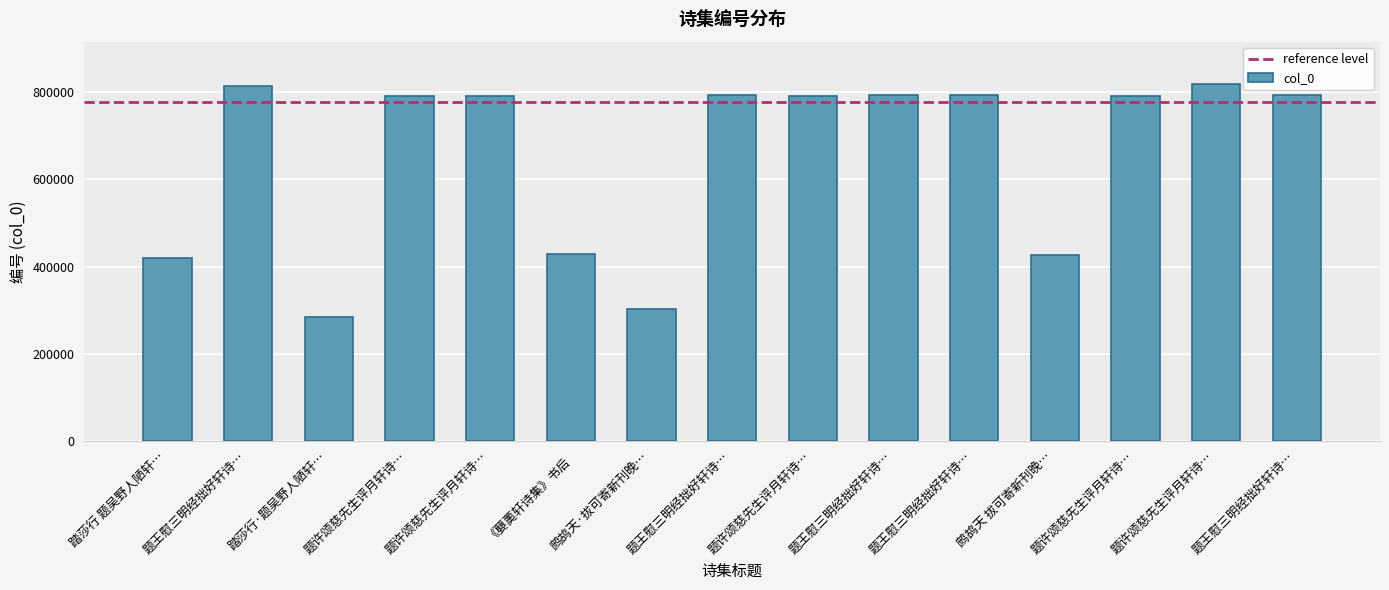

Does the chart contain stacked bars?

No